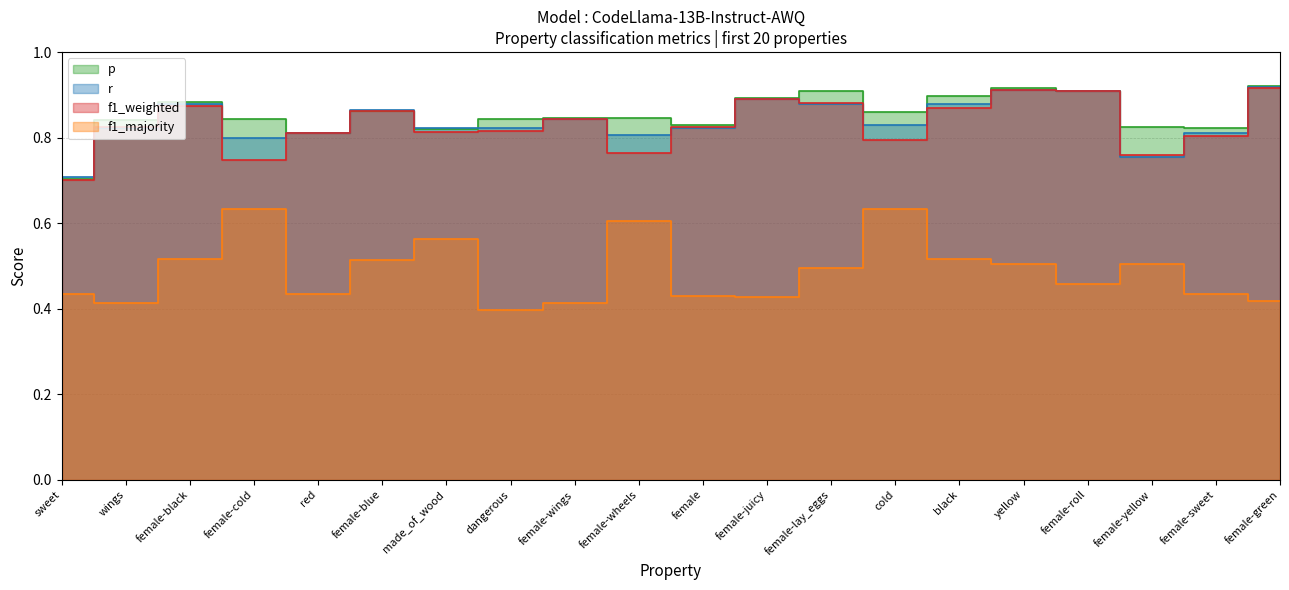

Rank the series at dangerous from highest to lowest value.

p, r, f1_weighted, f1_majority